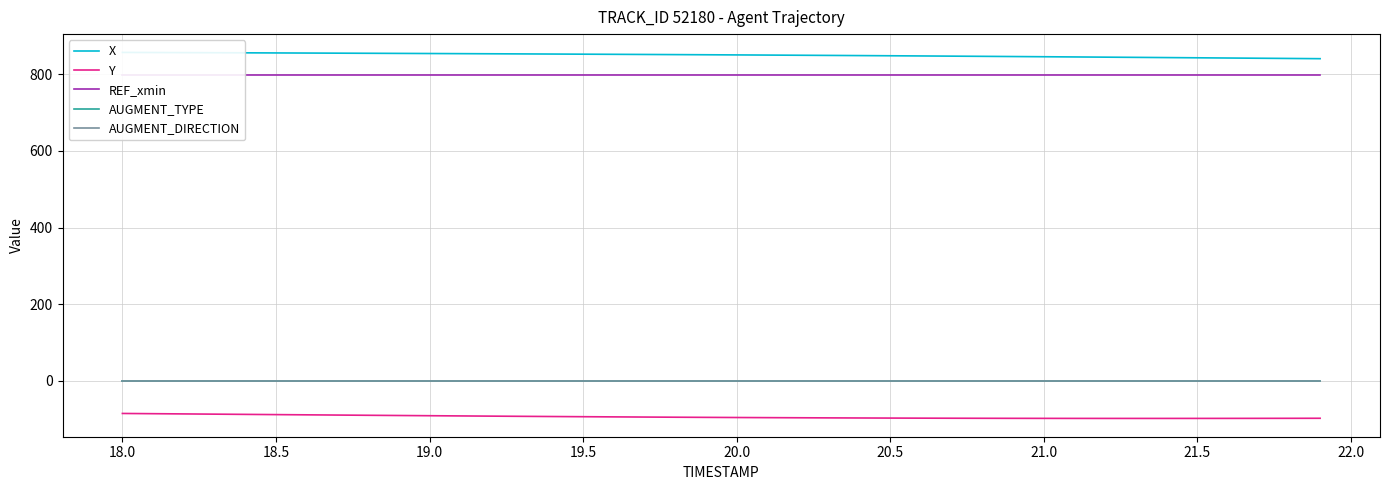

Is the value of AUGMENT_TYPE at 22.0 greater than the value of Y at 24?

Yes